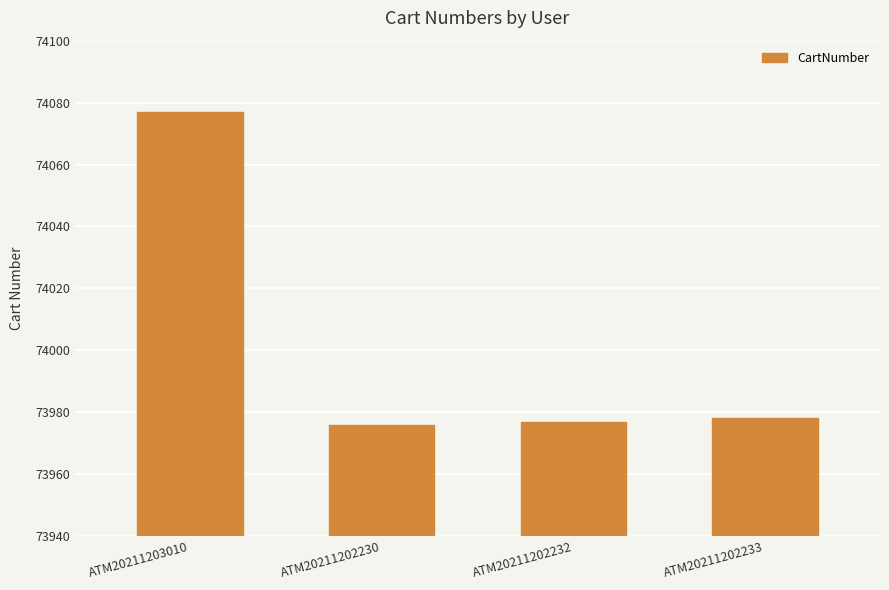

What is the label of the 2nd bar from the right?

ATM20211202232